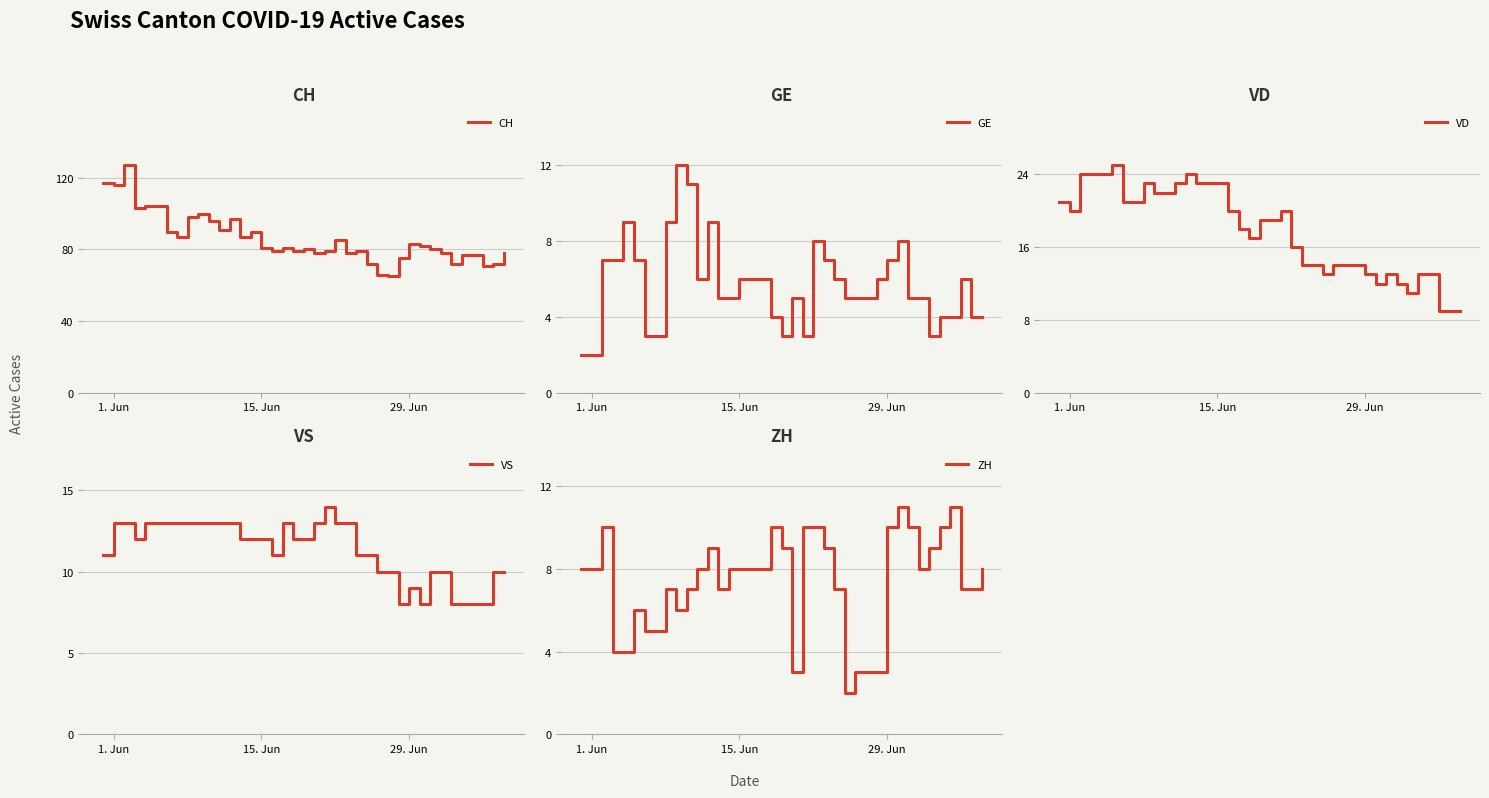

Which series ends up on top after the final intersection of ZH and GE?

ZH